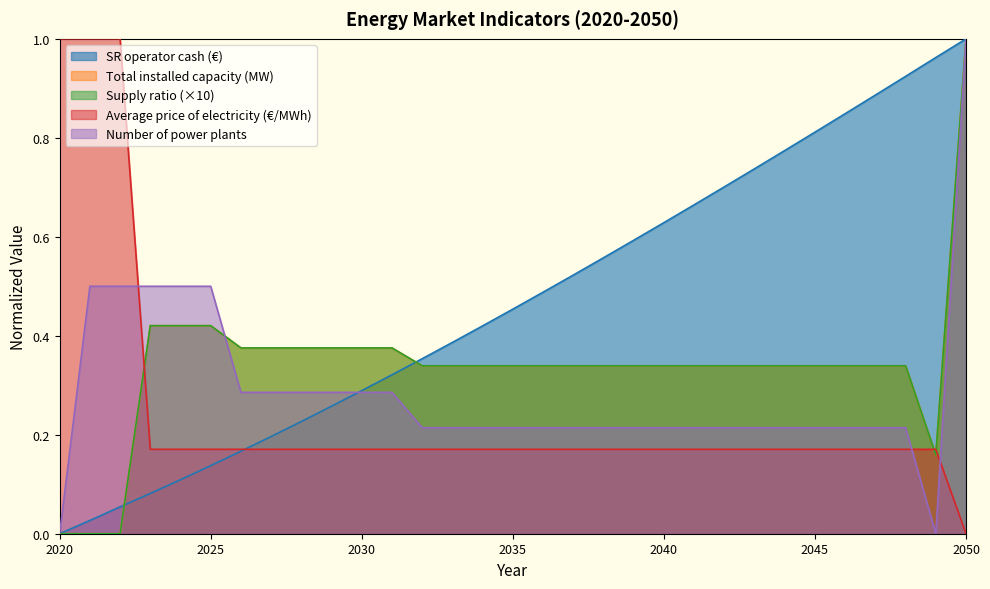

What are all the series names shown in the legend?

SR operator cash (€), Total installed capacity (MW), Supply ratio, Average price of electricity (€/MWh), Number of power plants